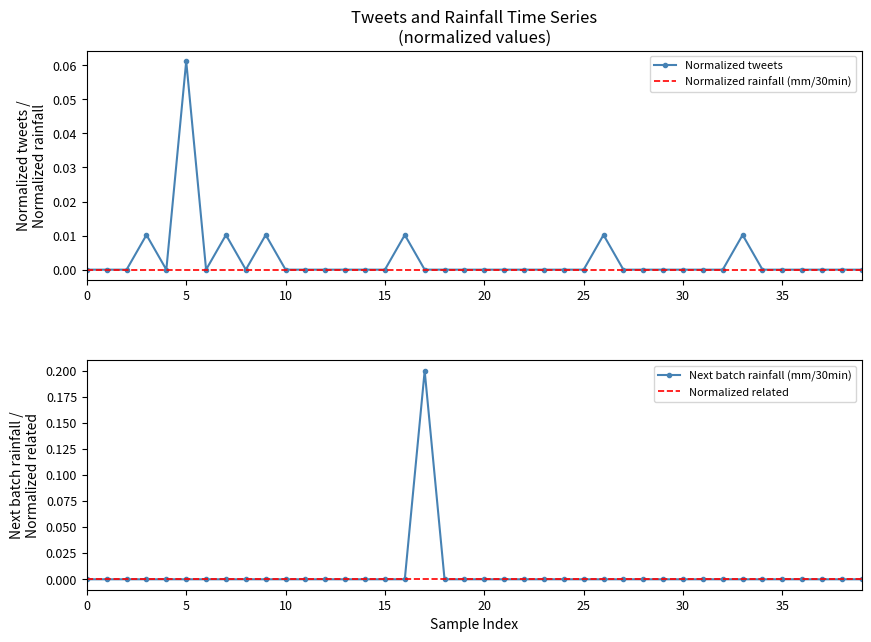

Count the number of categories in the chart.

40